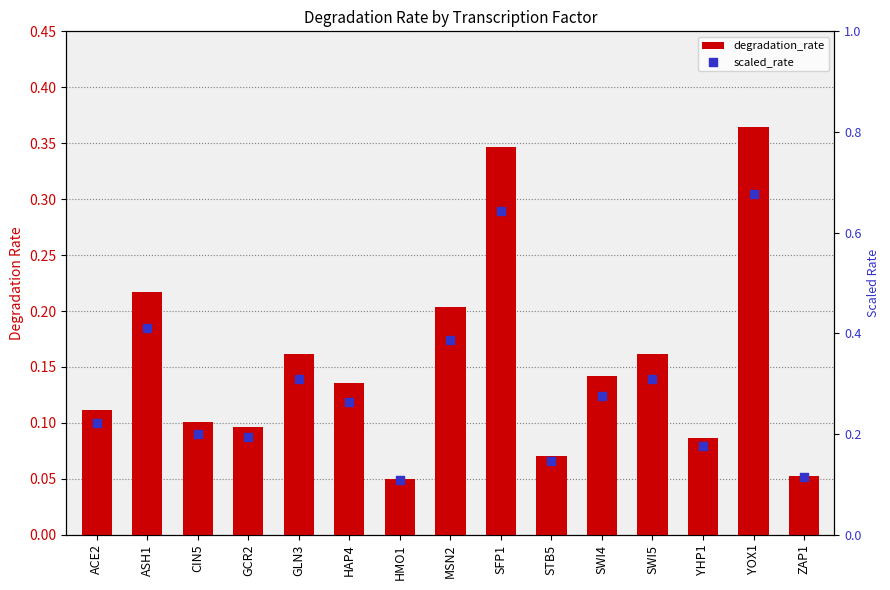

At how many categories does at least one series exceed 0?

15